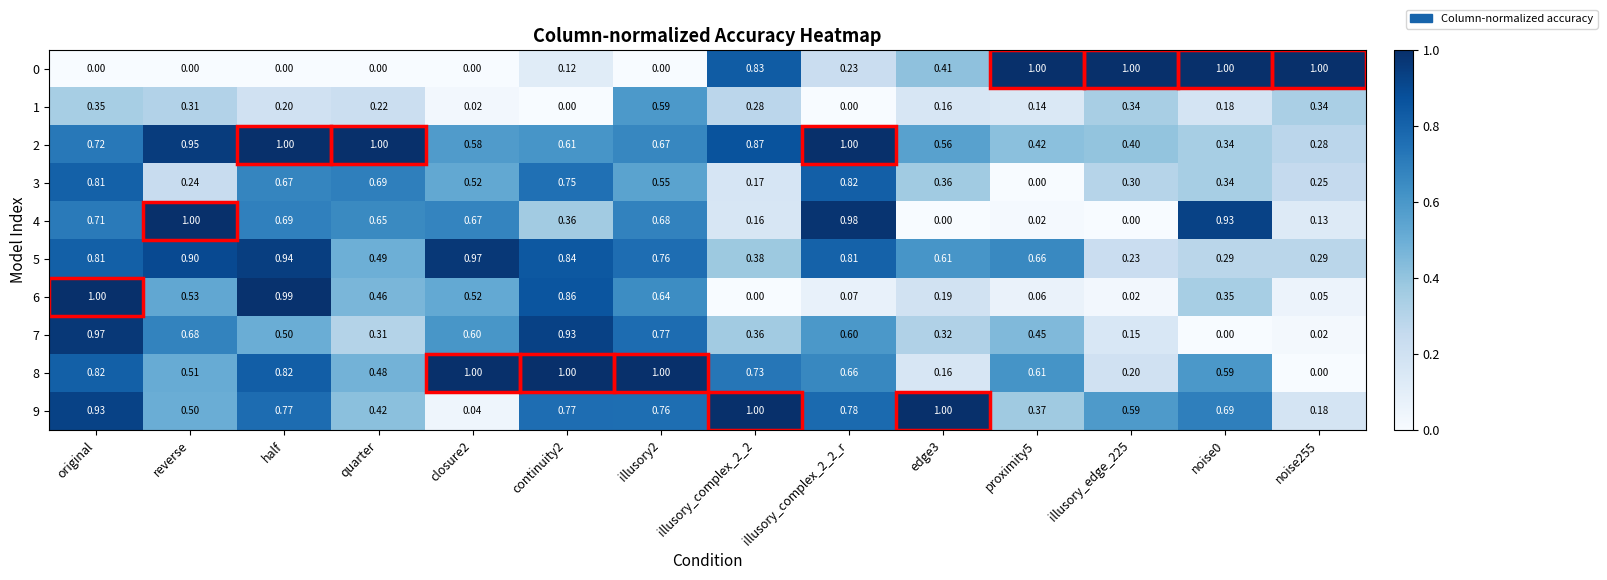

At which category is the sum across all series the highest?

original